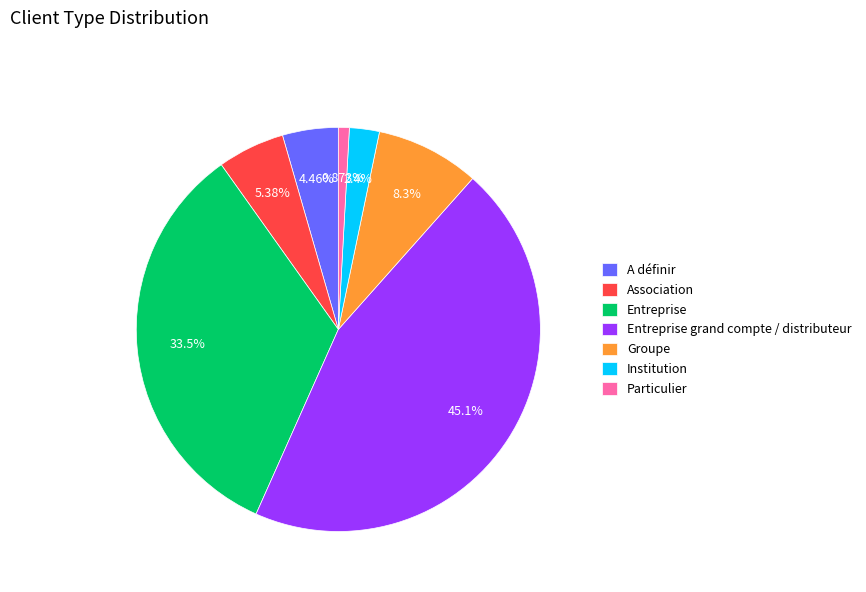

What portion of the pie excludes Entreprise?

66.5%